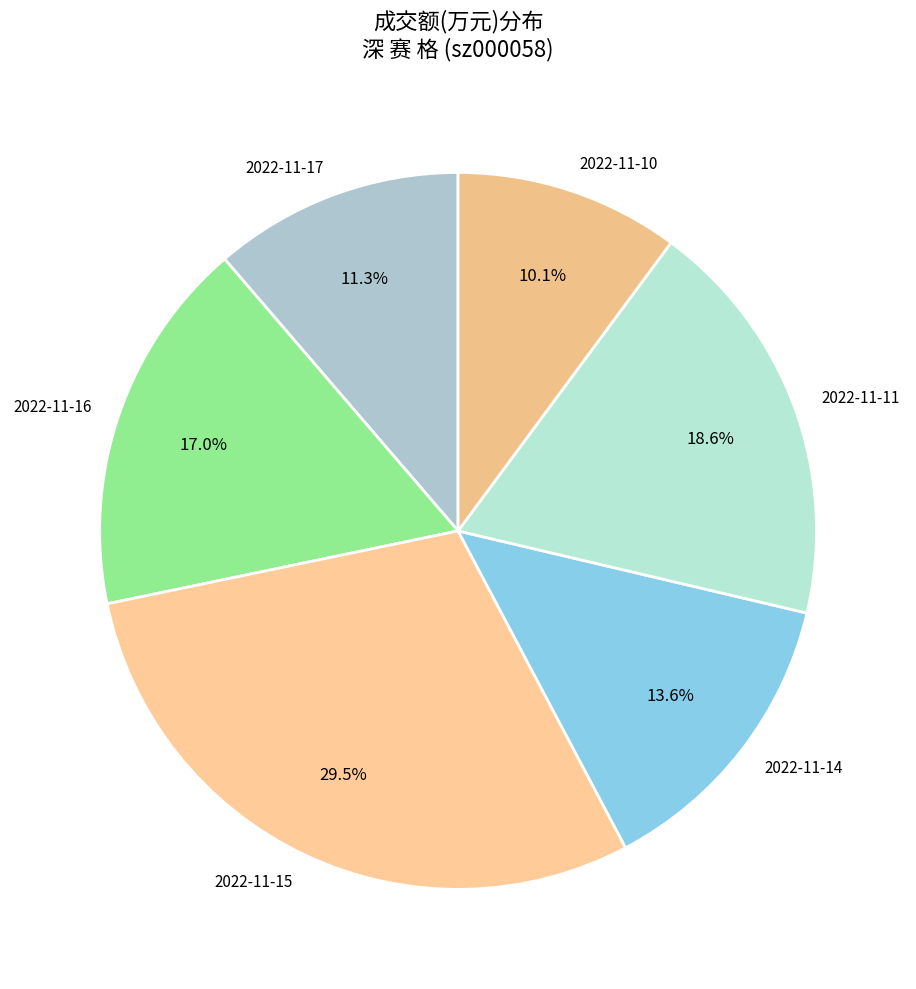

Is the sum of 2022-11-14 and 2022-11-17 greater than half?

No